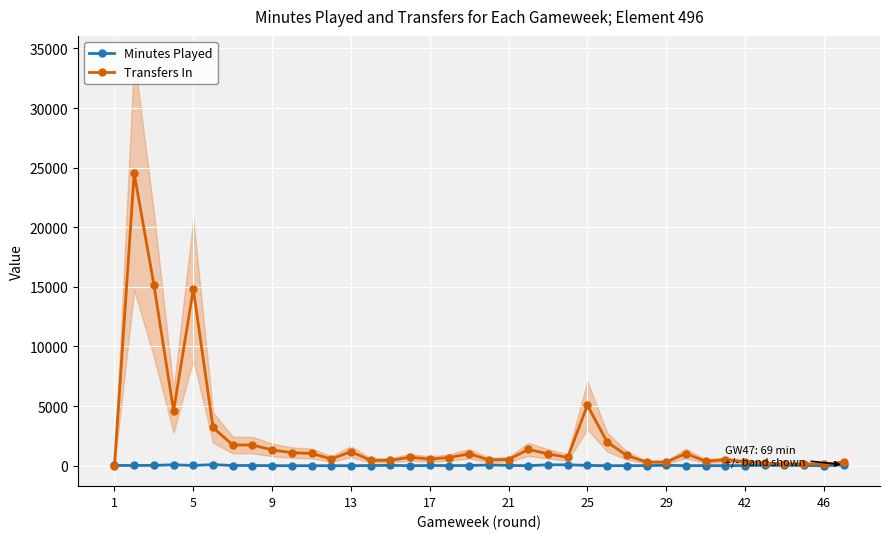

What are all the series names shown in the legend?

Minutes Played, Transfers In